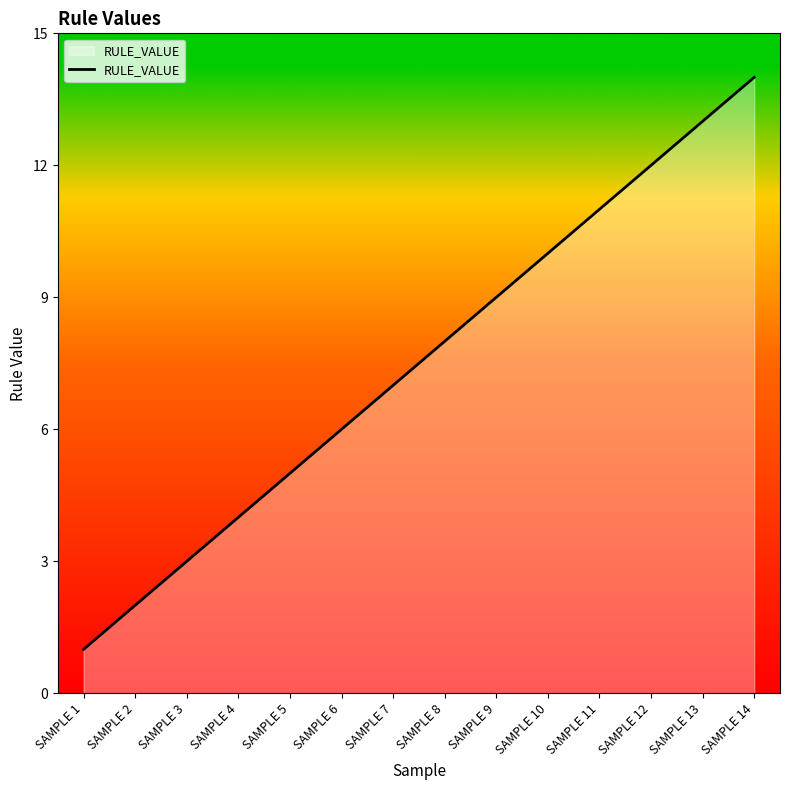

What is the difference between the maximum and minimum values?

13